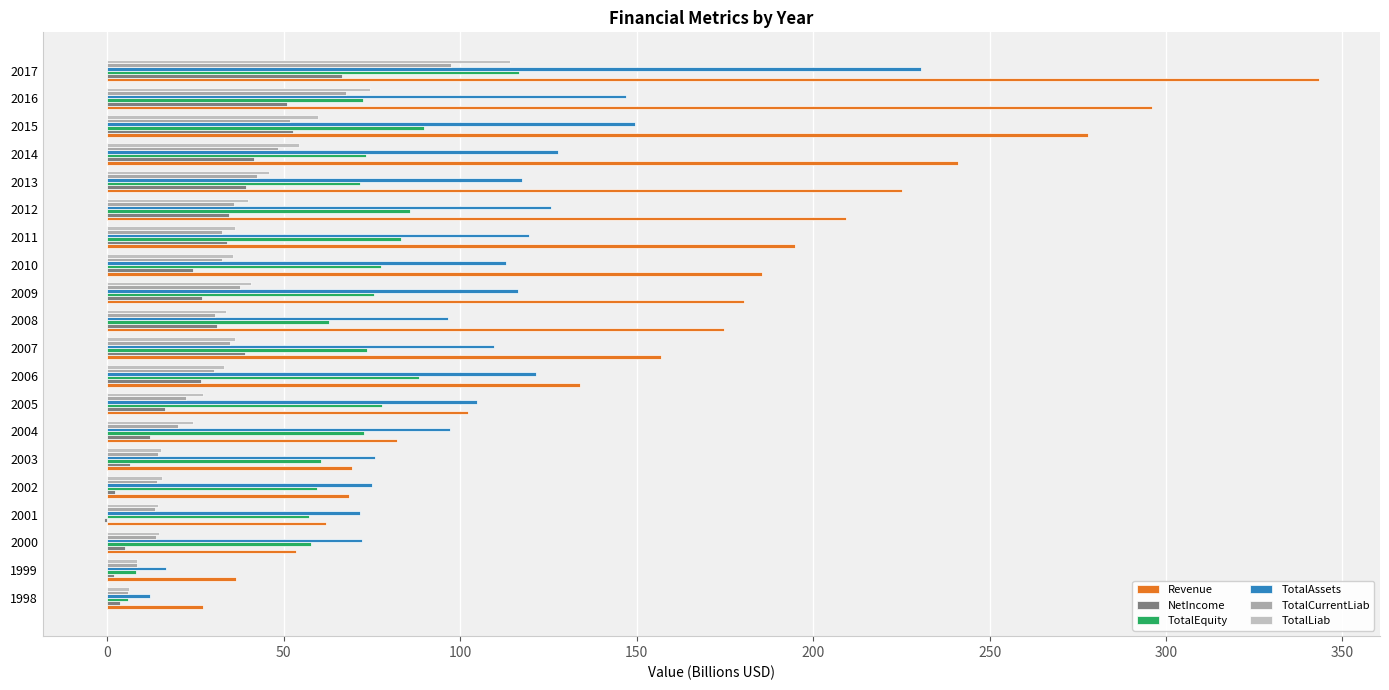

How many distinct data groups are displayed?

6